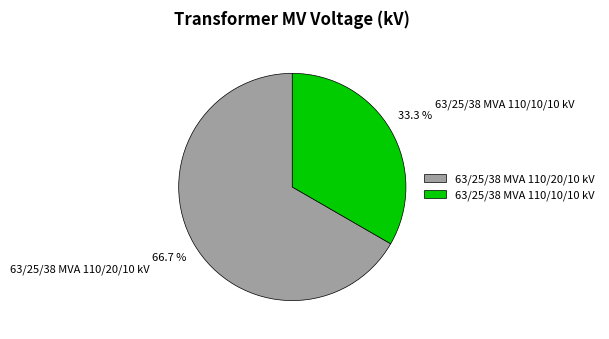

What percentage is NOT represented by 63/25/38 MVA 110/20/10 kV?

33.3%